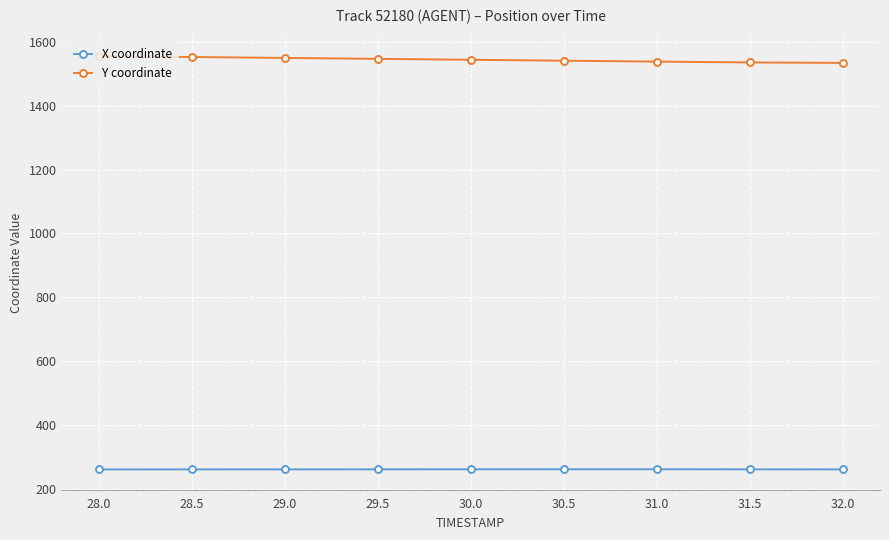

True or false: Y coordinate has a value of 2133.4 at 30.5.

False